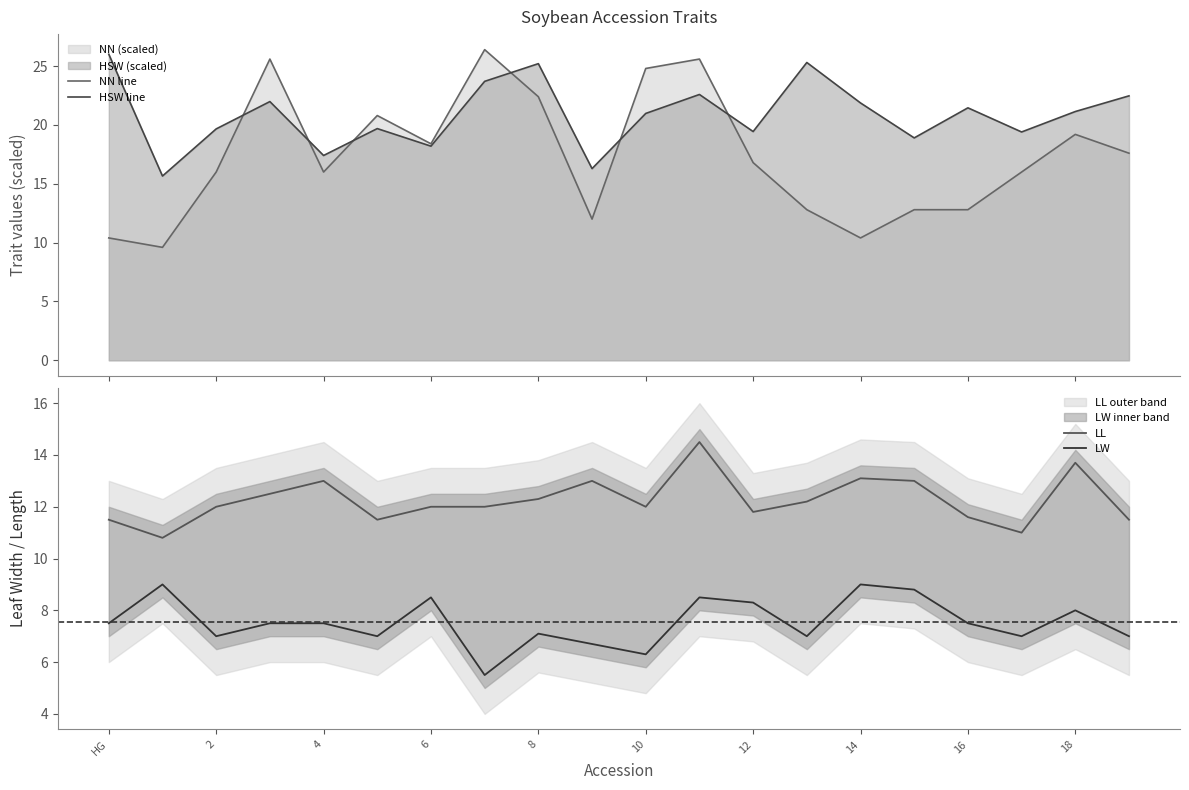

What is the lowest value of the NN line series?

9.6